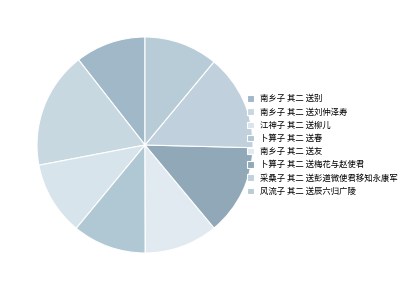

What percentage do 风流子 其二 送辰六归广陵 and 江神子 其二 送柳儿 together represent?

22.0%